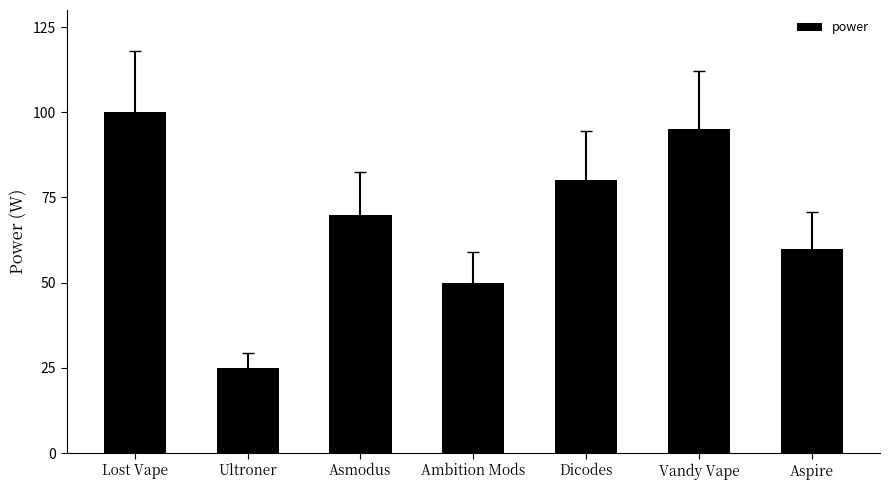

Which has a higher value, Ultroner or Ambition Mods?

Ambition Mods